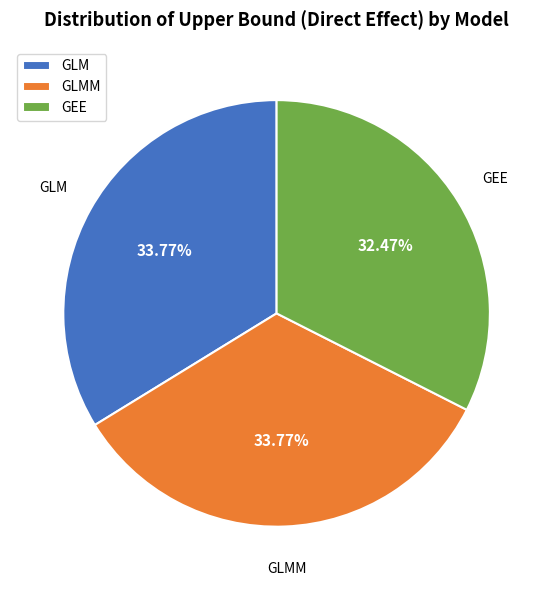

What is the smallest slice in the pie chart?

GEE